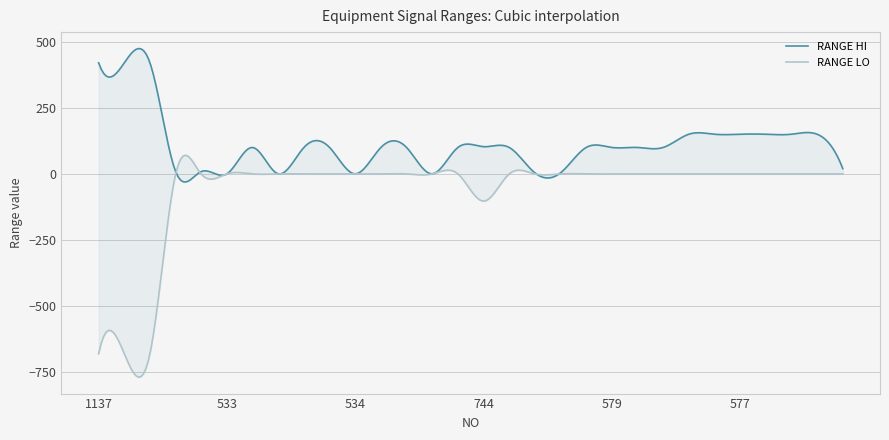

Which label corresponds to the smallest value in the chart?

1137